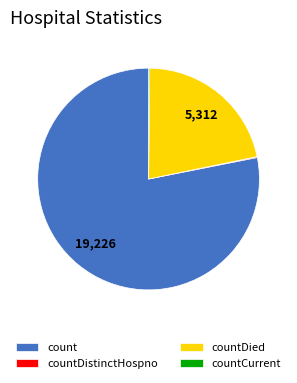

What is the largest slice in the pie chart?

count